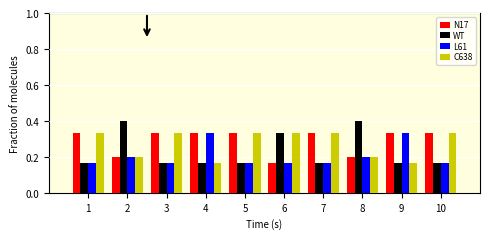

What is the sum of all N17 values?

2.9